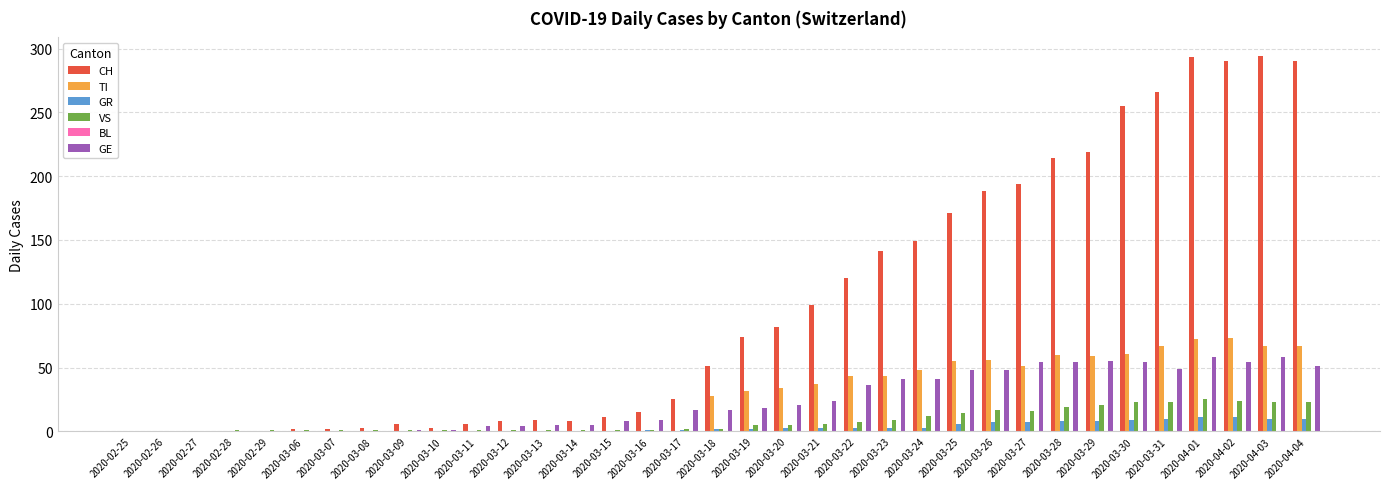

Count the number of data series in this chart.

5